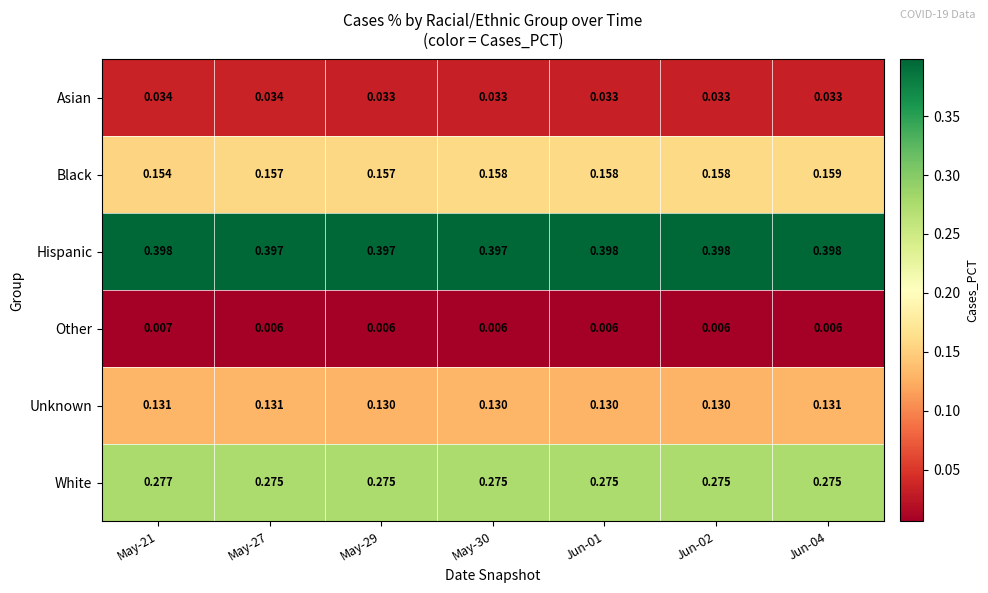

Which series has the largest total across all categories?

Hispanic